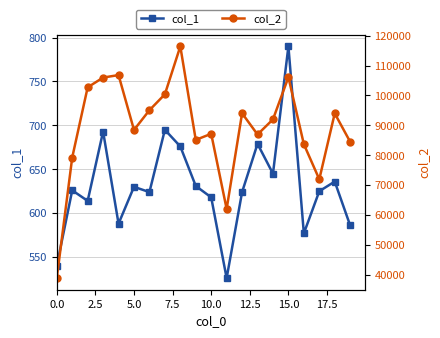

How many lines are shown in the chart?

2